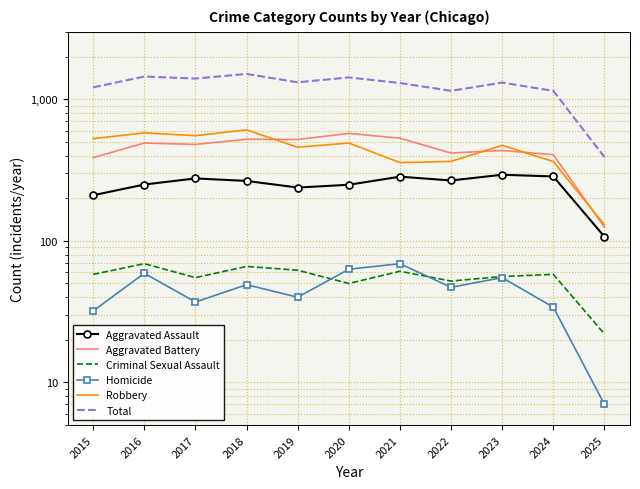

True or false: Total and Aggravated Assault cross at least once.

False